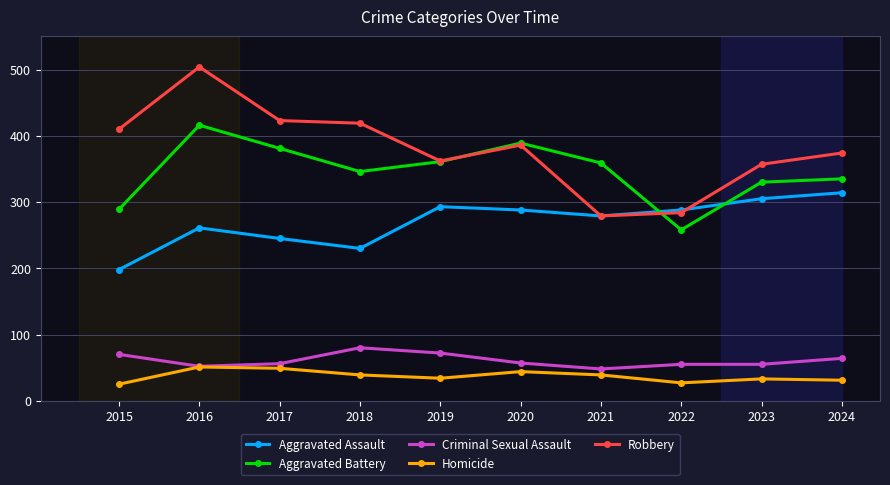

How many data points in Homicide are less than 39?

5